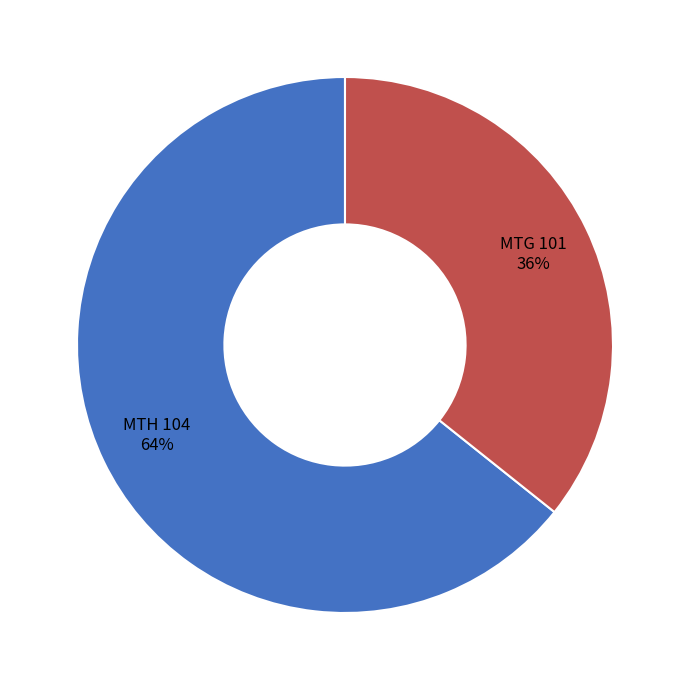

Is there any slice that represents more than half of the pie?

Yes